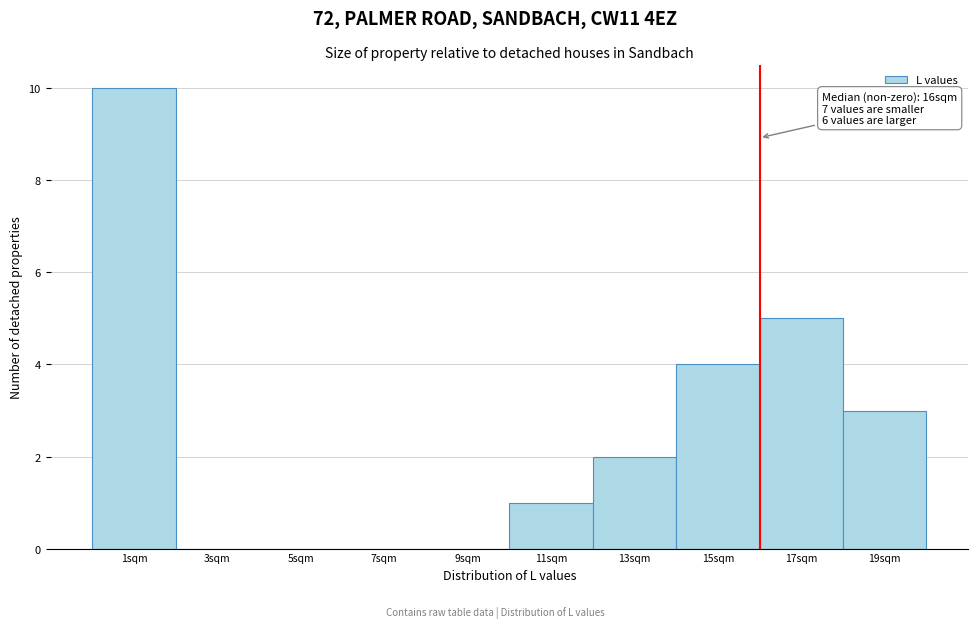

Which range on the x-axis has the tallest bar?

0 to 2